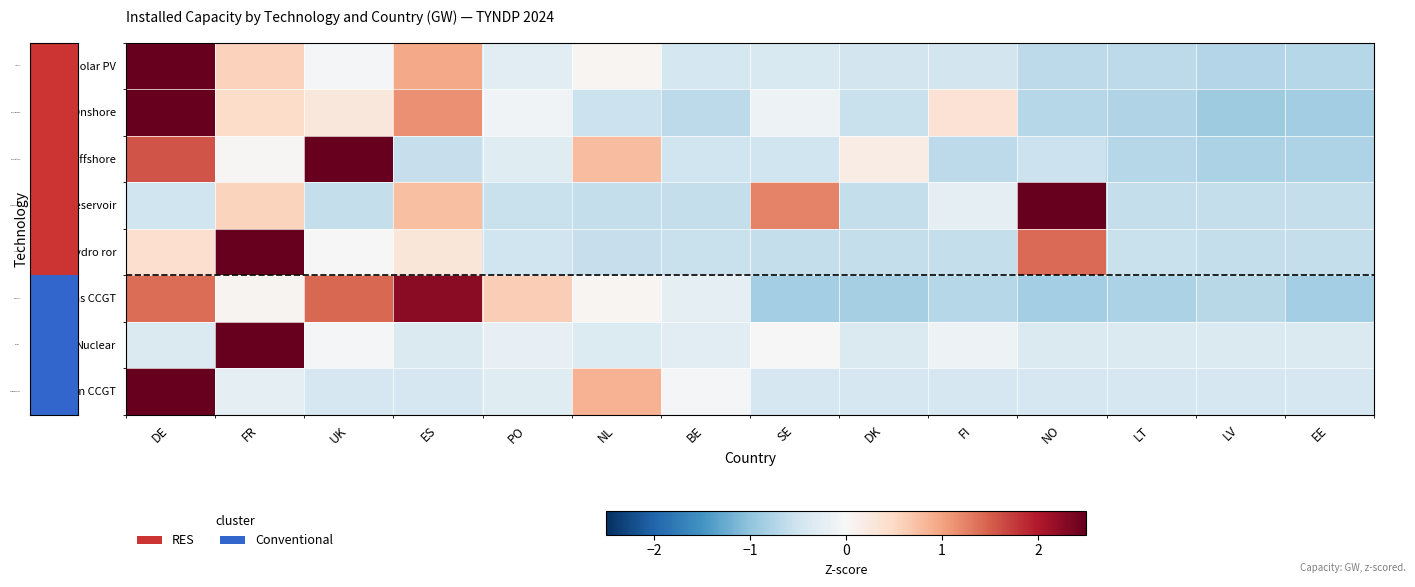

At which category is the sum across all series the highest?

DE